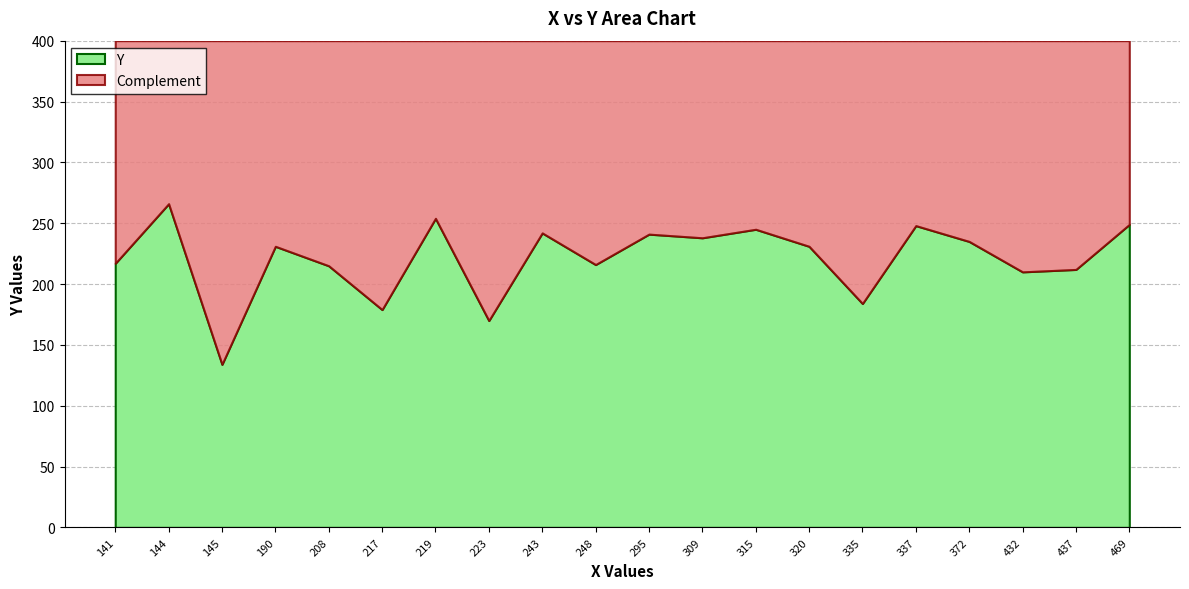

True or false: the data shows 350 at 7.

False